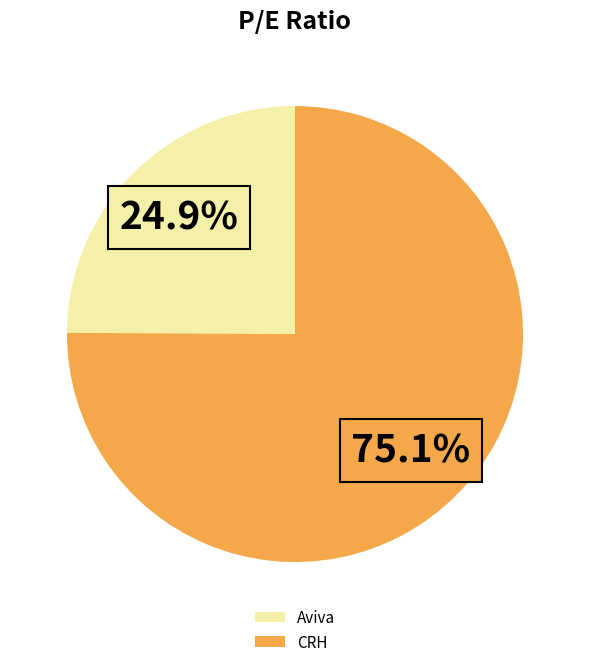

Count the number of slices in the pie.

2